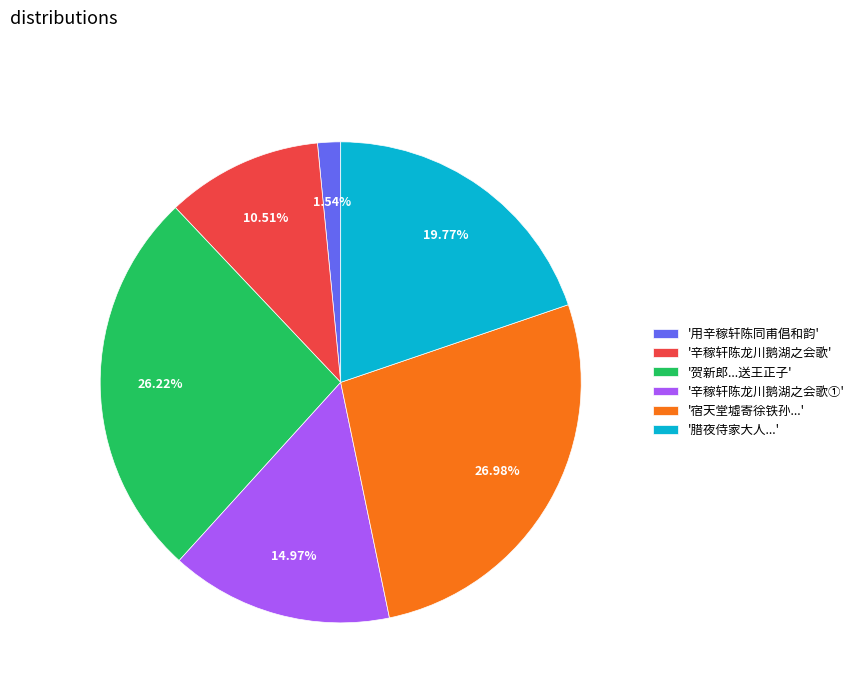

Which has a higher value, '用辛稼轩陈同甫倡和韵' or '辛稼轩陈龙川鹅湖之会歌'?

'辛稼轩陈龙川鹅湖之会歌'